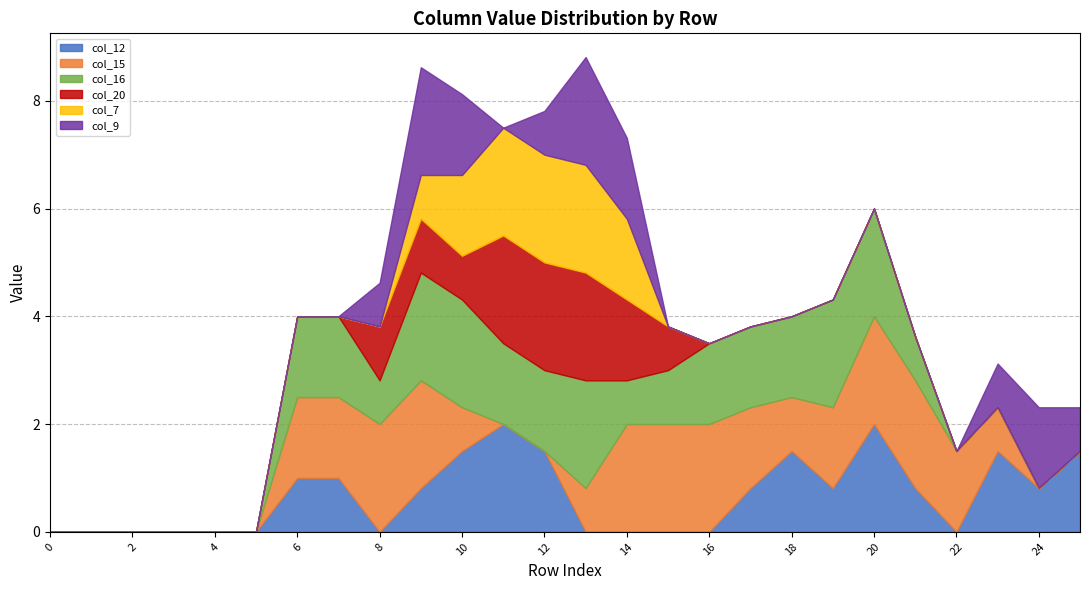

Which series has the largest total across all categories?

col_15